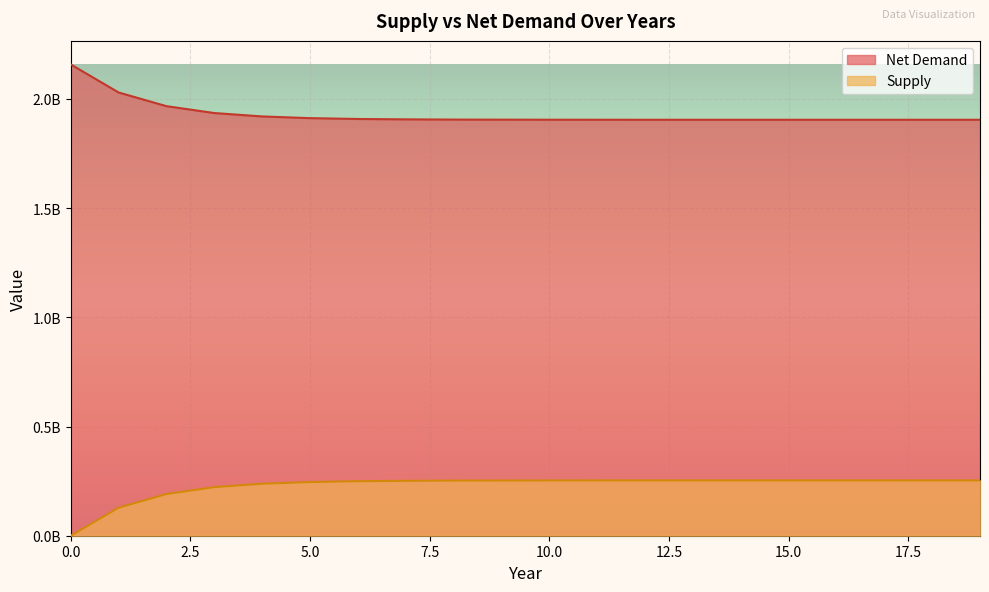

Does the chart display data point markers on the line(s)?

No